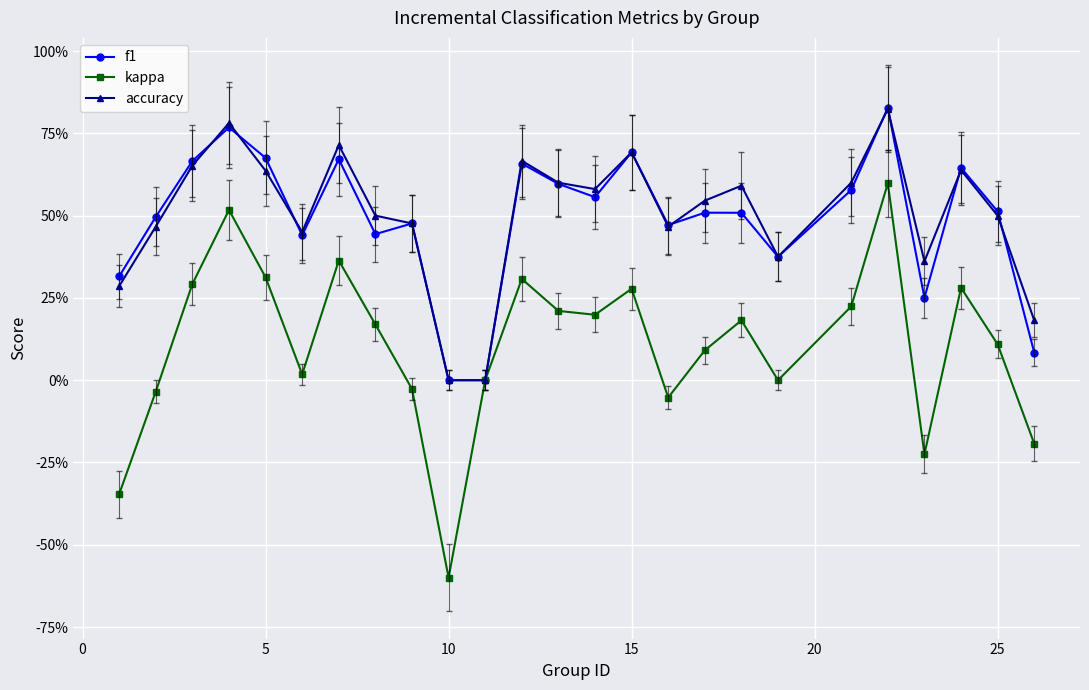

What are all the series names shown in the legend?

f1, kappa, accuracy